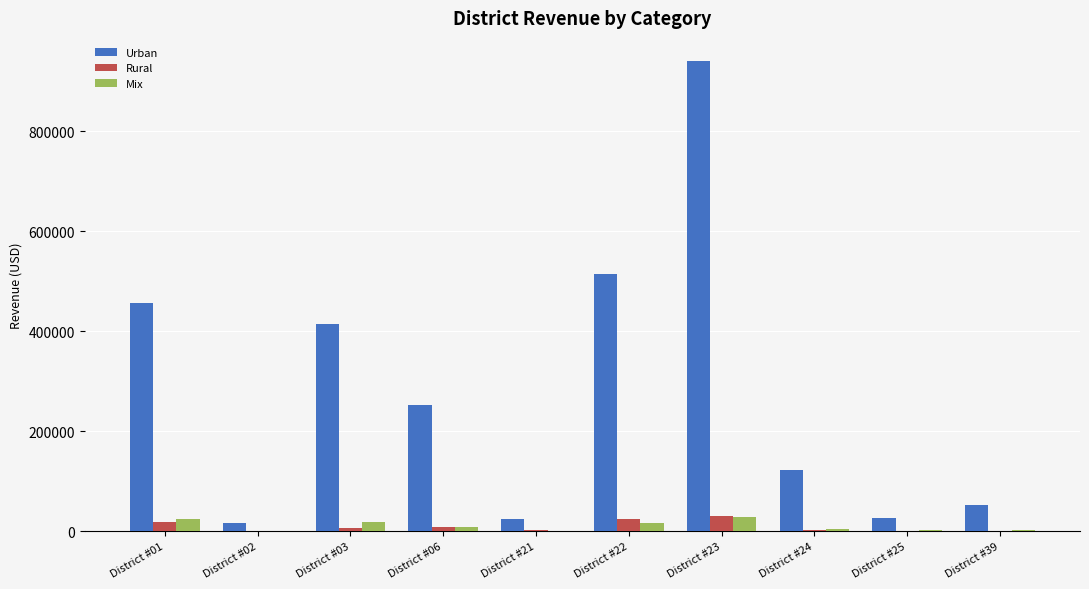

The value of Urban at District #22 is 714652.4. True or false?

False